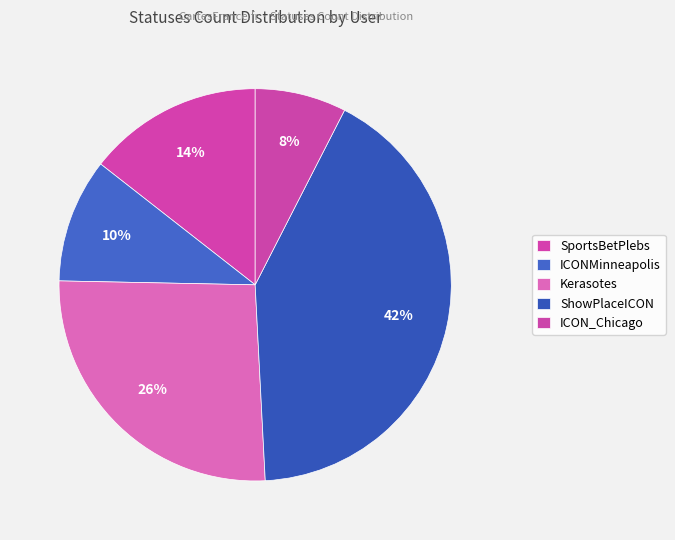

Does ICONMinneapolis represent more than half of the total?

No